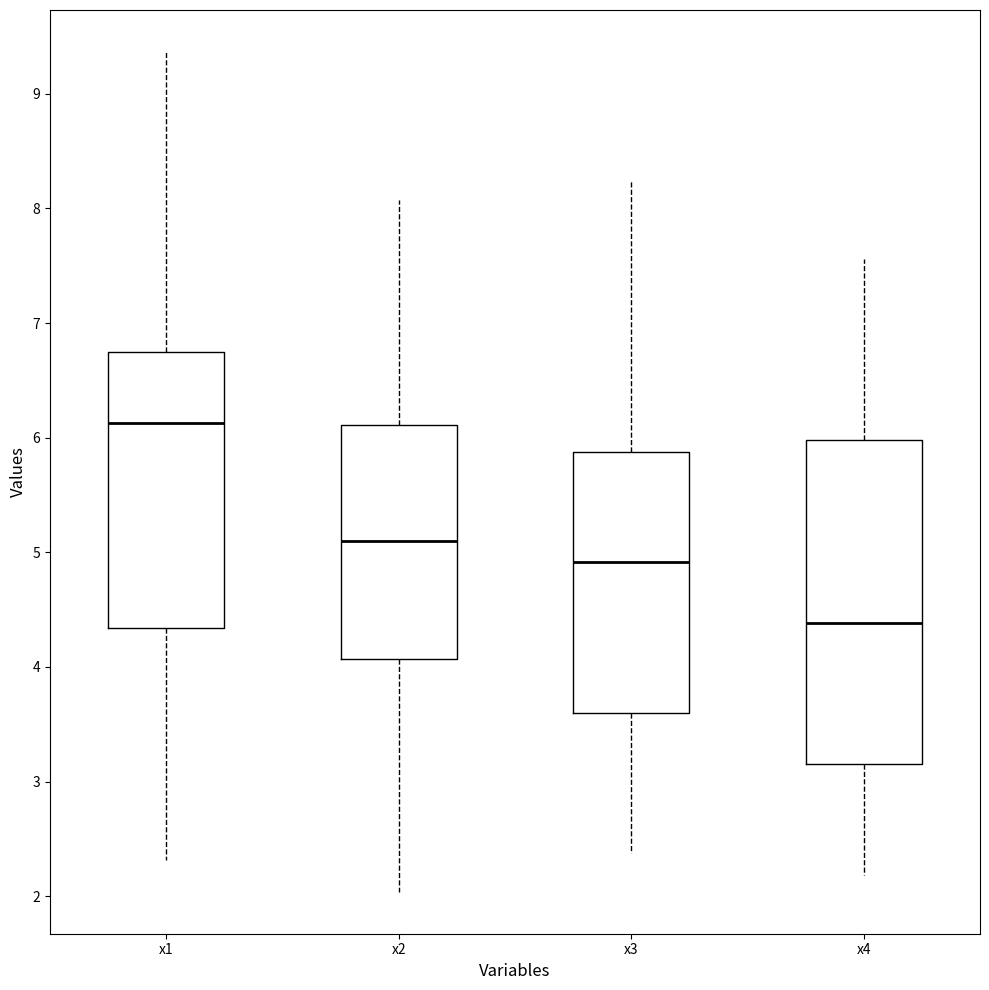

Which box's median line is the lowest?

x4